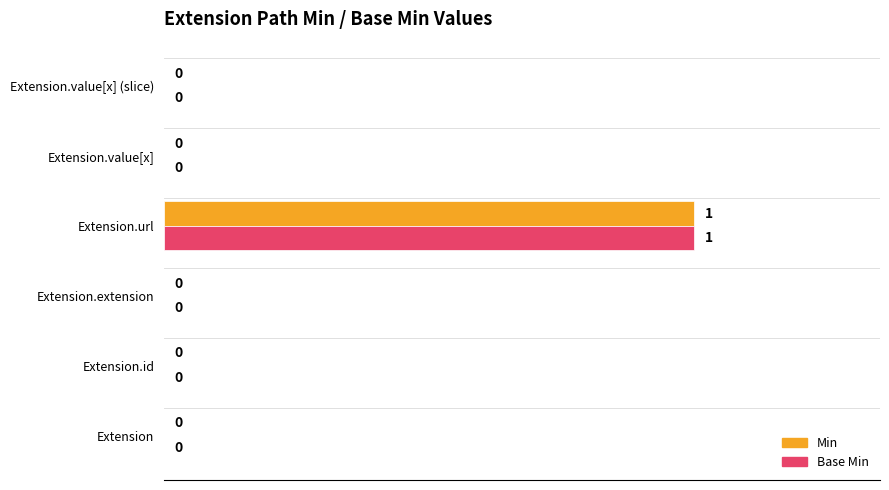

At which category is the sum across all series the highest?

Extension.url